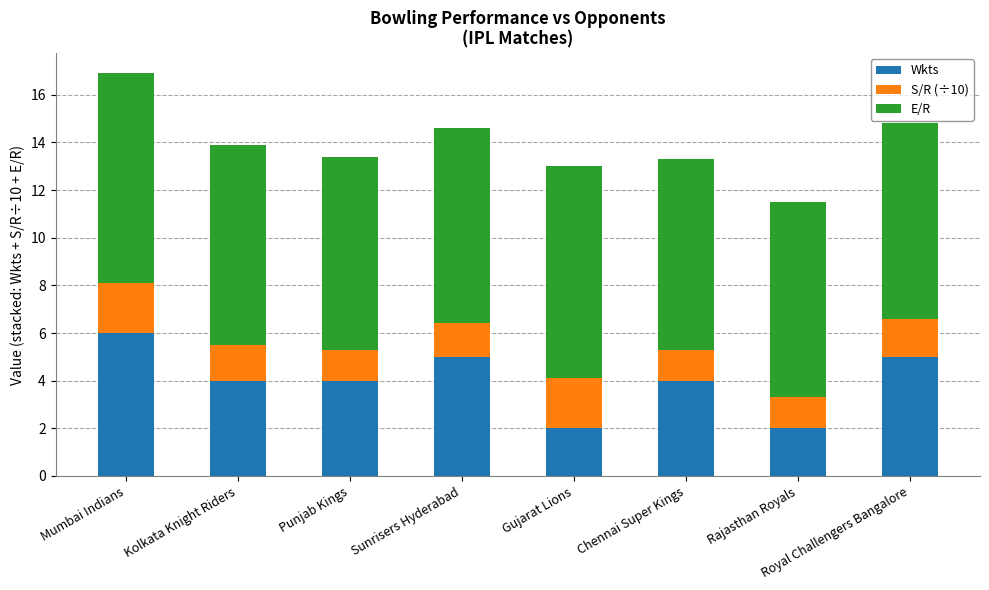

What is the maximum value for Wkts?

6.0